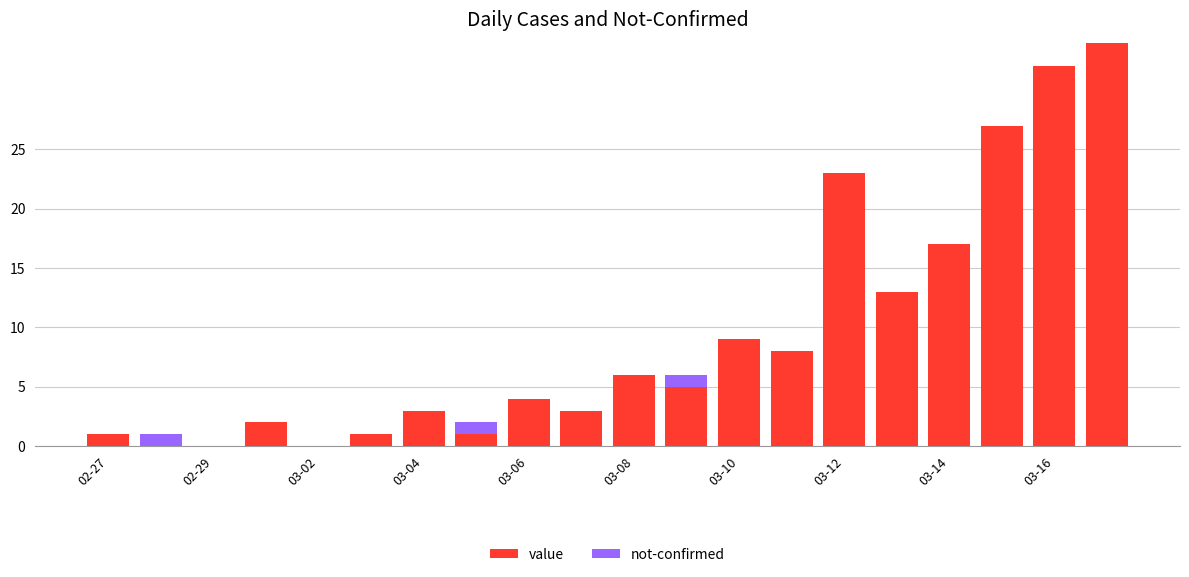

What is the highest value of the value series?

34